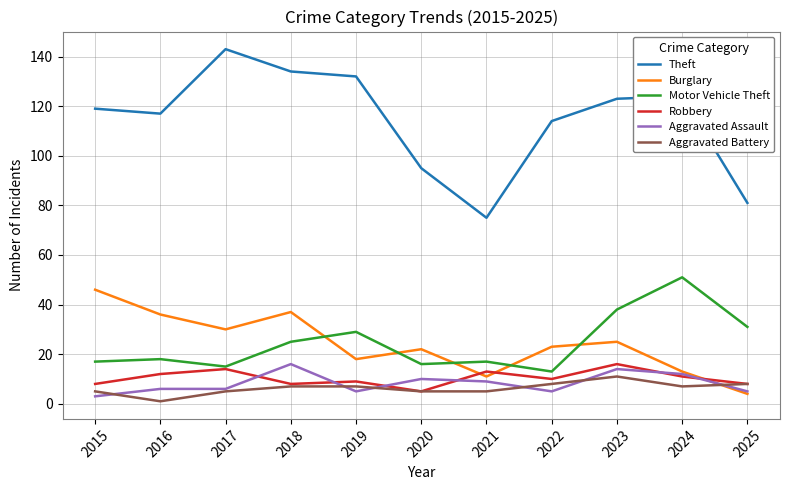

What is the highest value of the Burglary series?

46